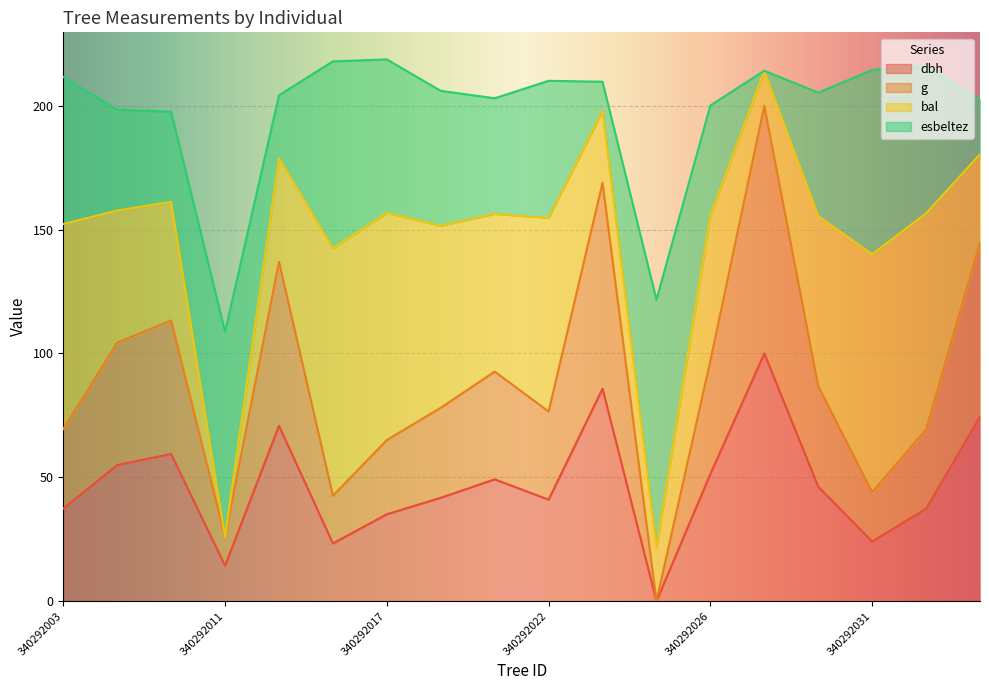

Which category has the highest value in the g series?

340292029